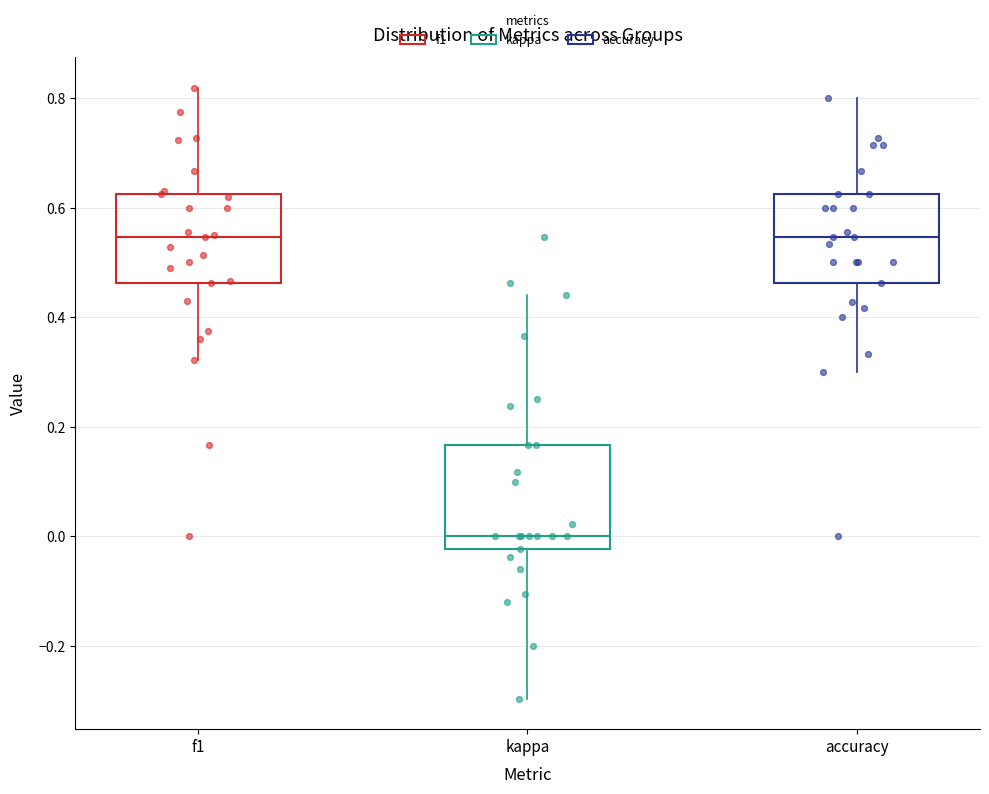

Where is the lower edge of the box for kappa on the y-axis? The values are not printed on the chart, so give them approximately, as read against the axis.

-0.02